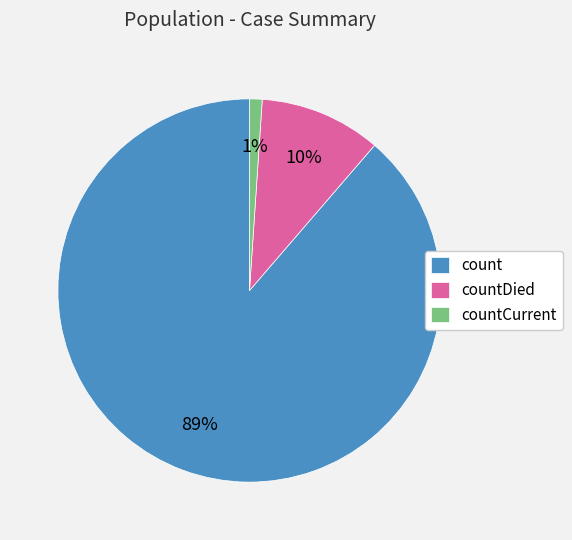

What percentage is the countCurrent slice, to the nearest percent?

1%